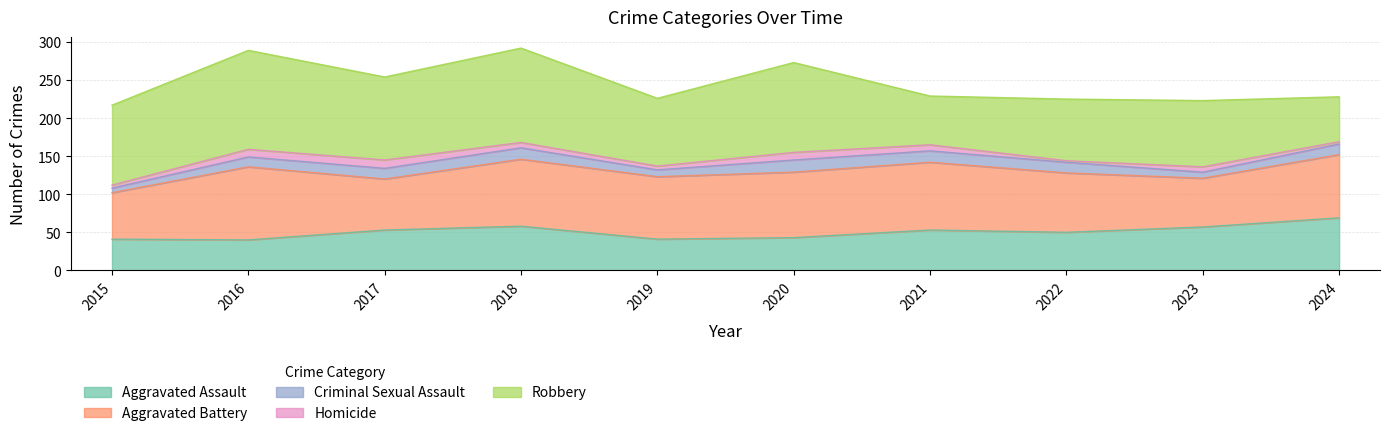

List the labels in order of Homicide value, largest first.

2017, 2016, 2020, 2021, 2018, 2023, 2019, 2015, 2024, 2022